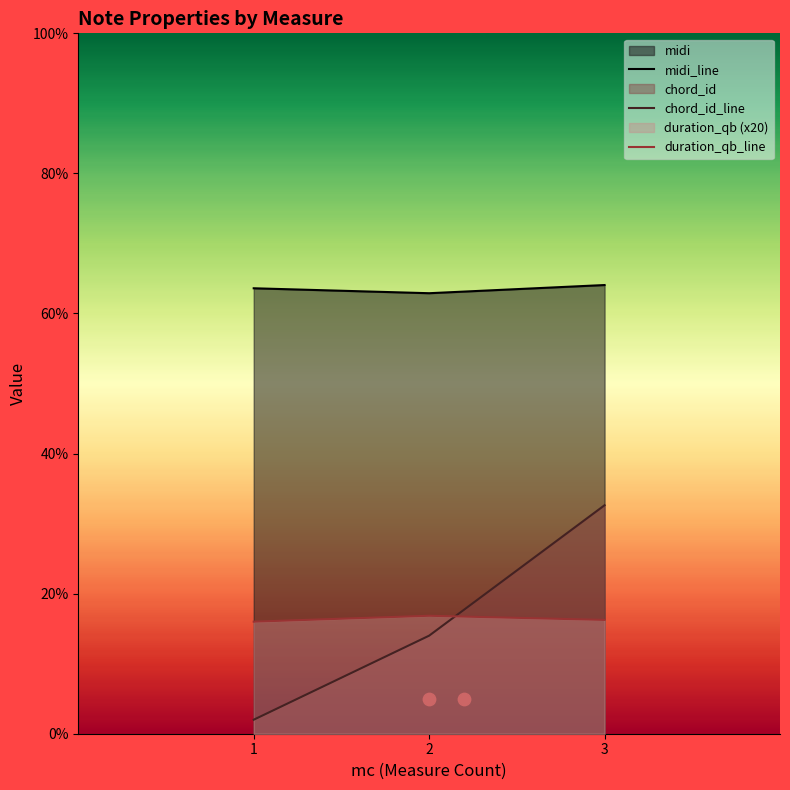

Which series contains the highest Y value?

midi